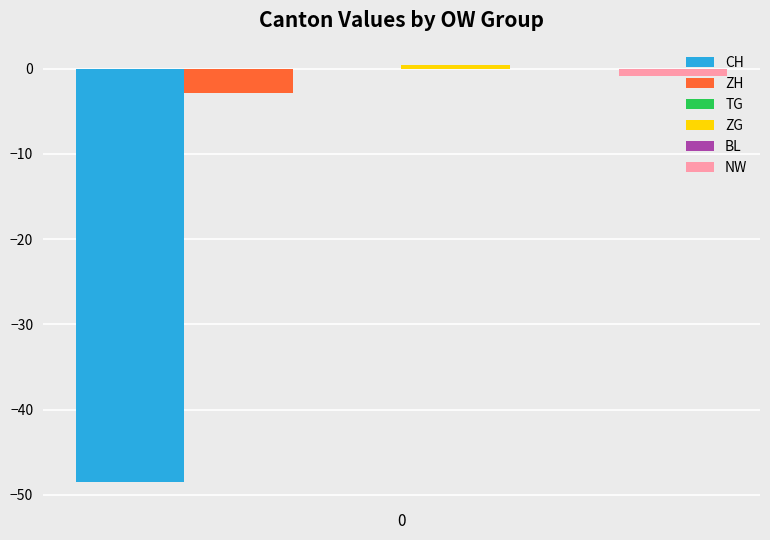

What are all the series names shown in the legend?

CH, ZH, TG, ZG, BL, NW